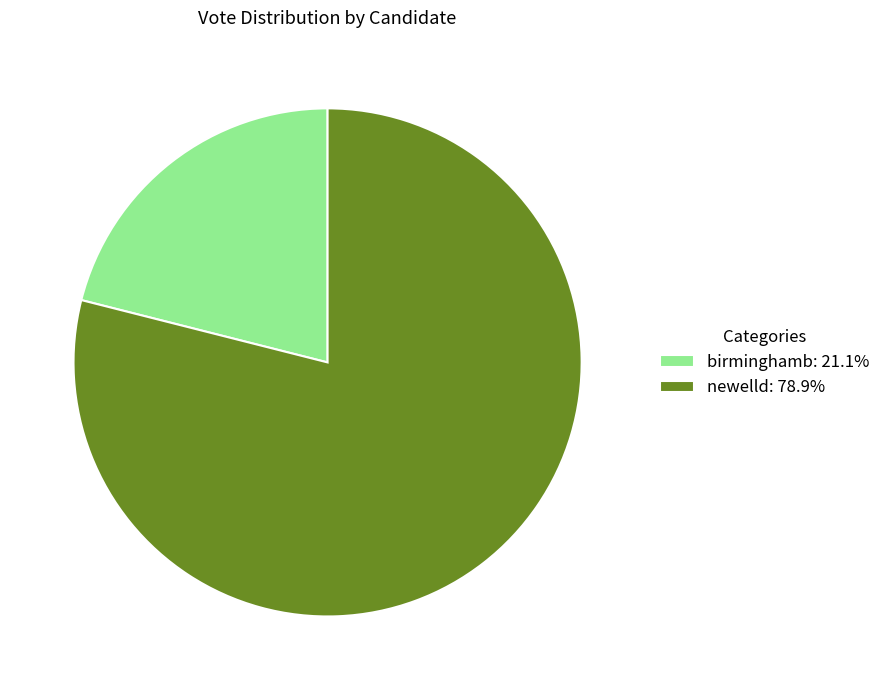

What is the ratio of the value at birminghamb to the value at newelld?

0.3